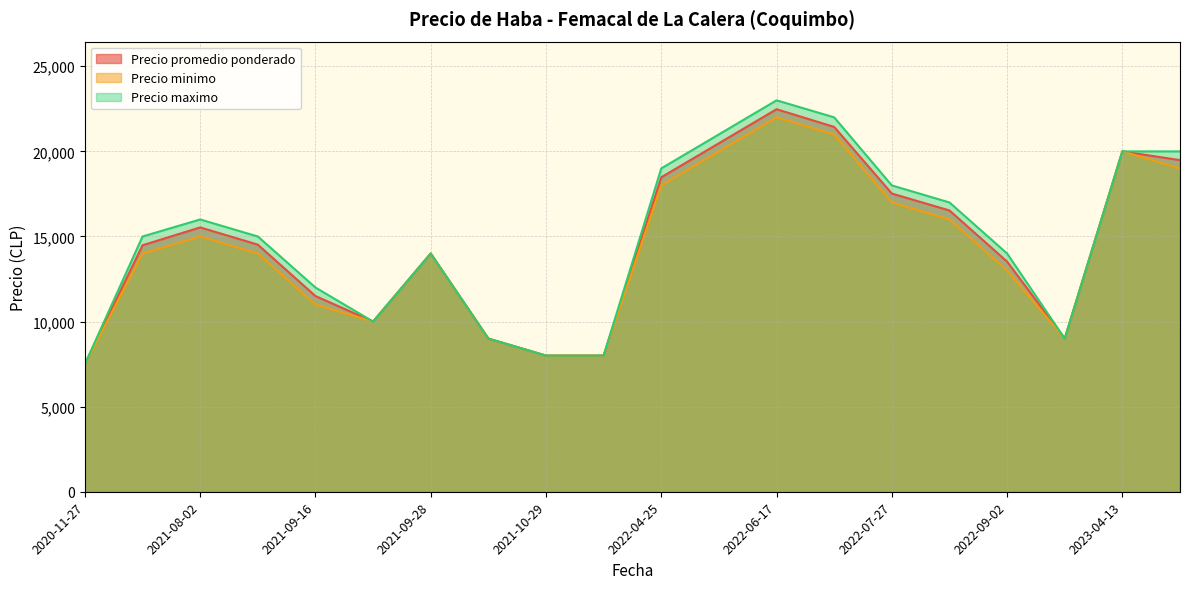

Is it true that Precio minimo equals 5534 at 2023-04-13?

False